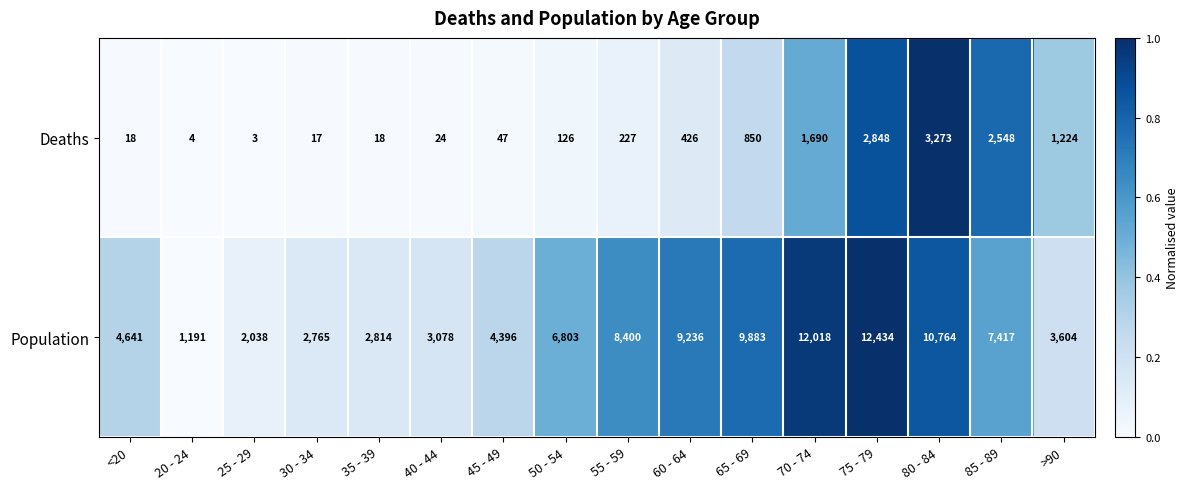

What is the difference between the second highest and minimum values in the Deaths series?

2845